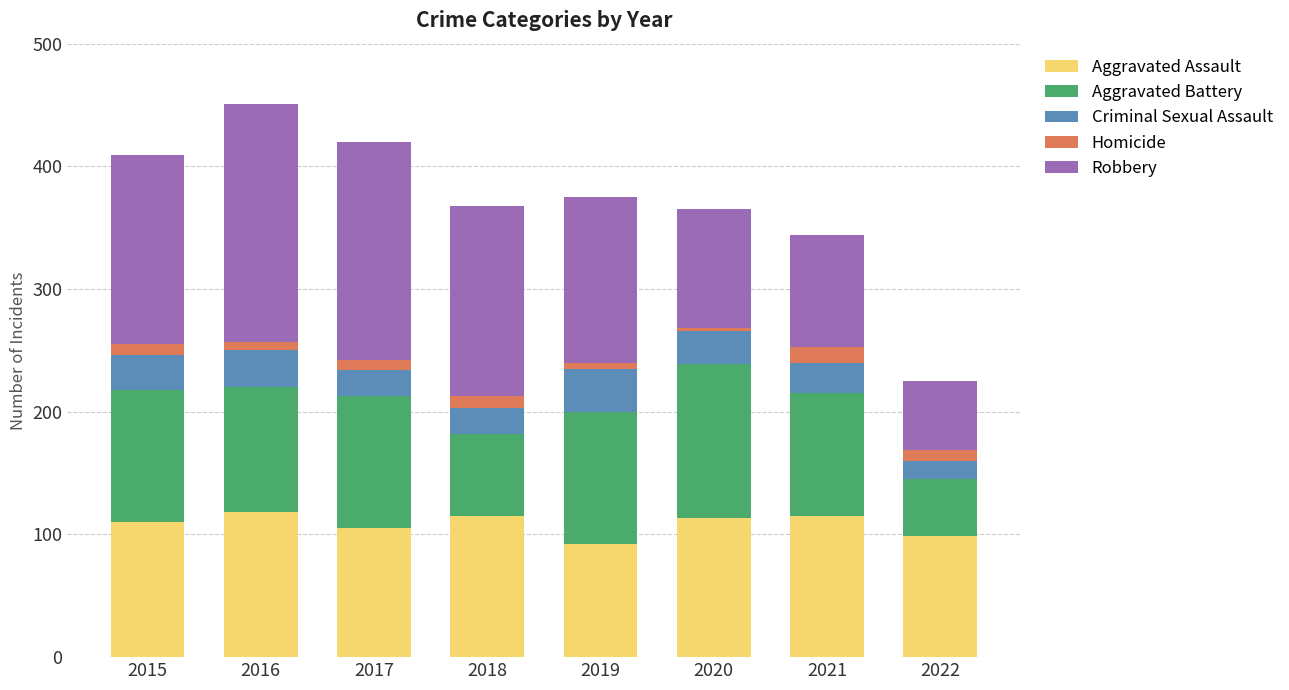

What is the difference between the second highest and minimum values in the Aggravated Assault series?

23